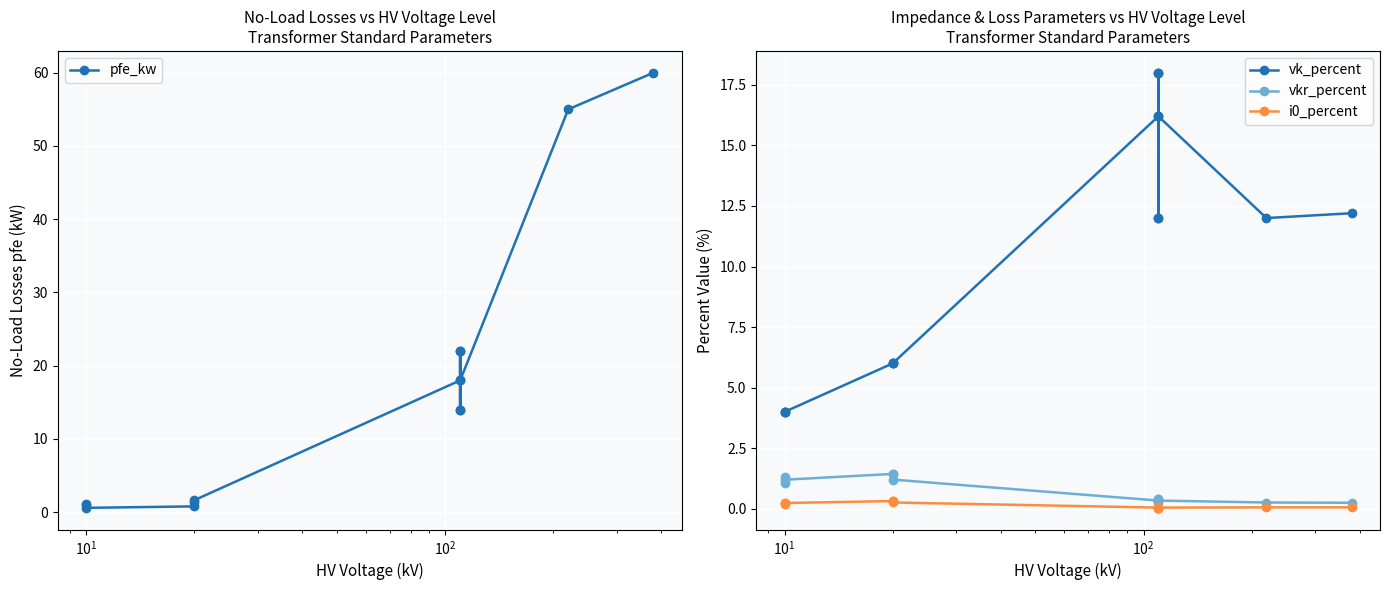

Rank the series by their maximum value, from highest to lowest.

pfe_kw, vk_percent, vkr_percent, i0_percent